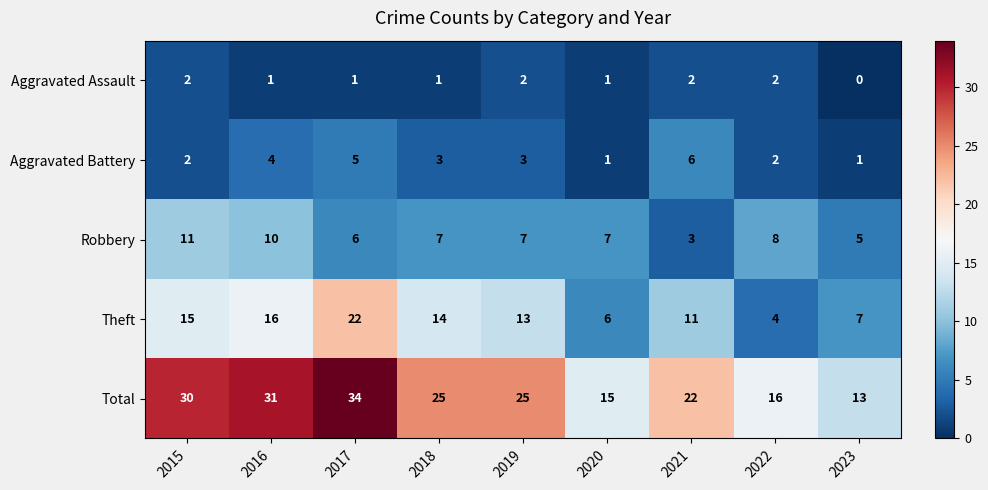

Which series has the largest range (max minus min)?

Total